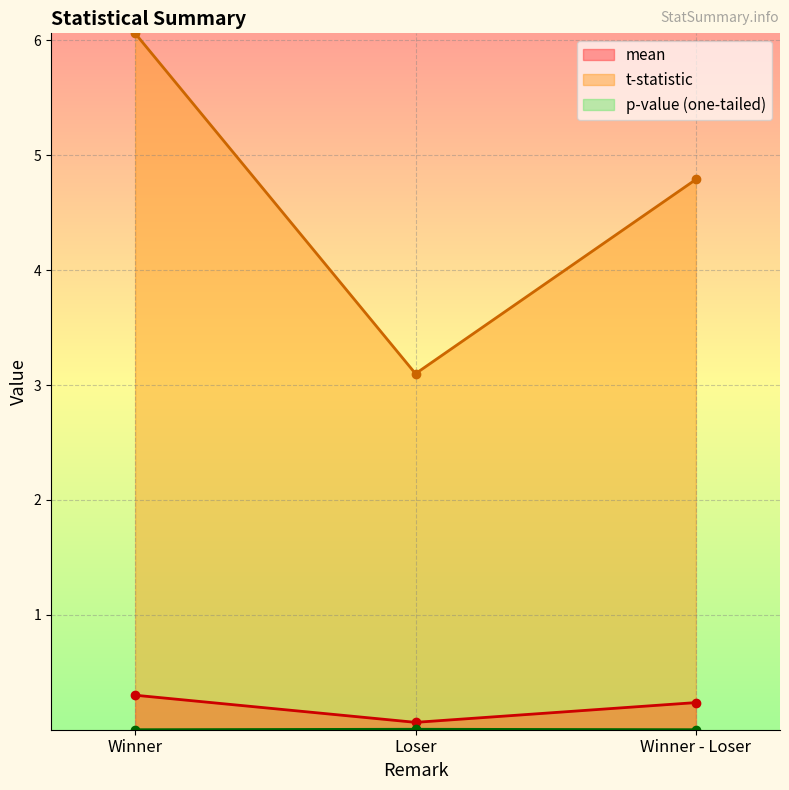

What is the difference between the second highest and minimum values in the mean series?

0.2